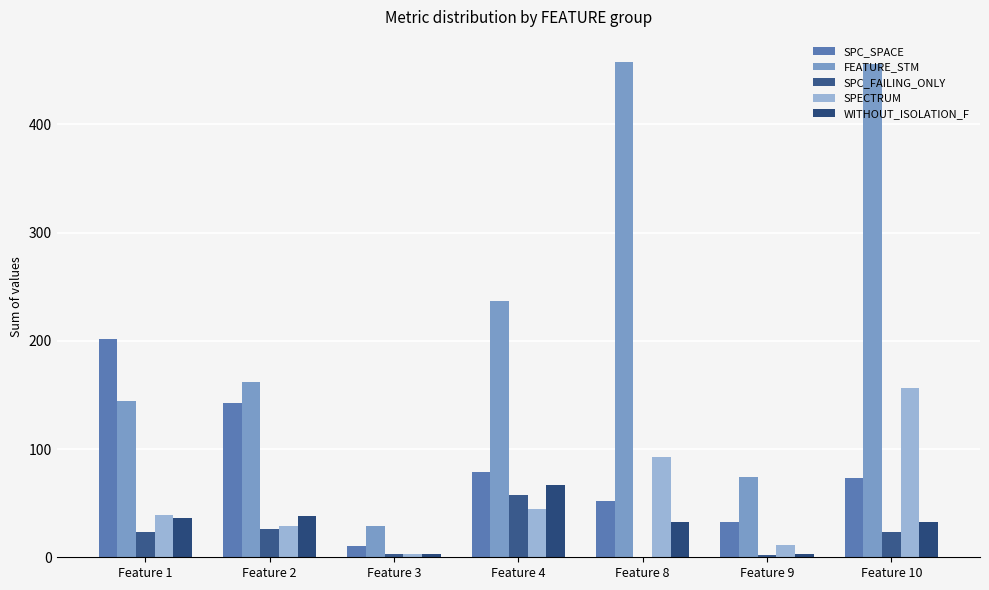

How many groups of bars are there?

7